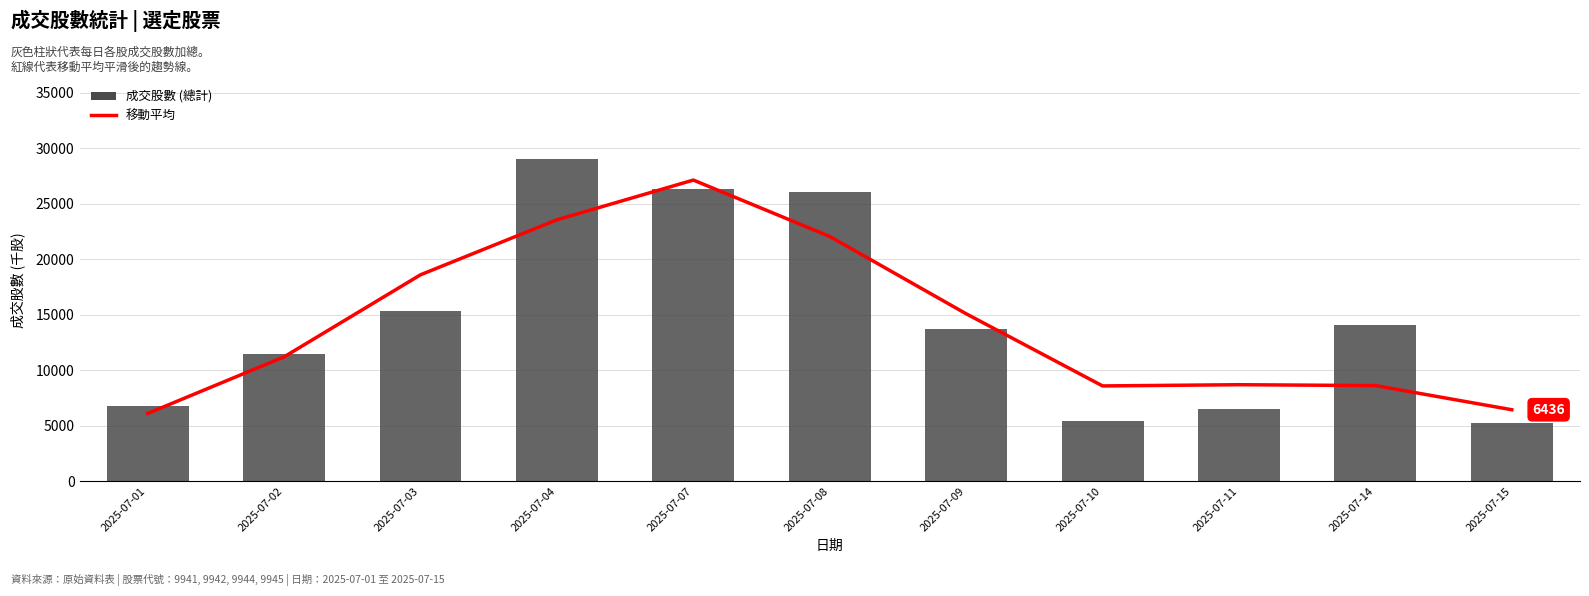

Which series has the largest total across all categories?

成交股數